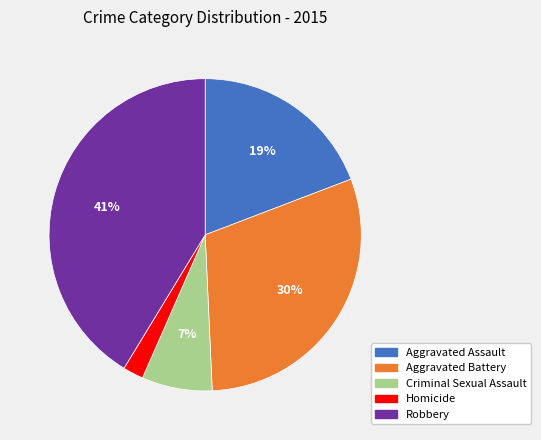

How many slices are in this pie chart?

5